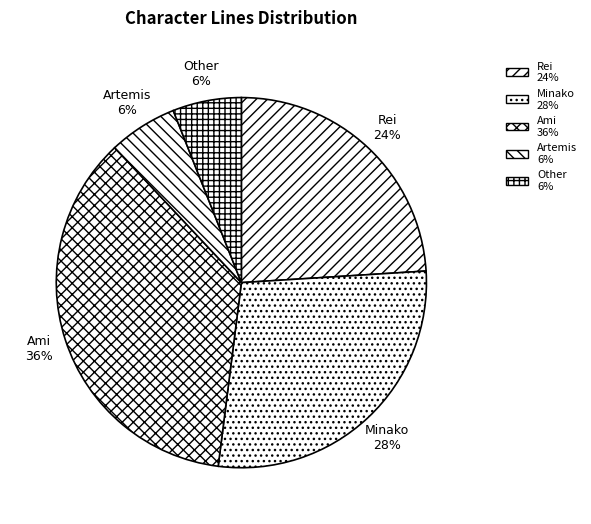

Combined, do Other and Ami account for over 50%?

No